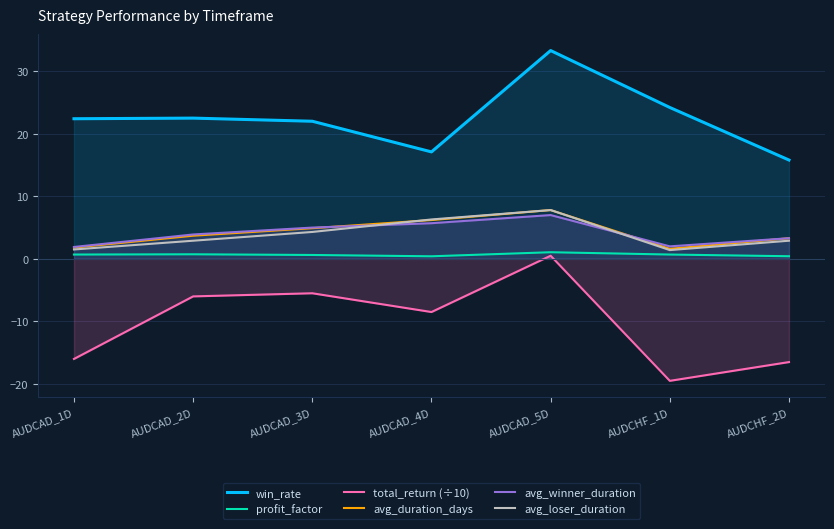

What are all the series names shown in the legend?

win_rate, profit_factor, total_return (÷10), avg_duration_days, avg_winner_duration, avg_loser_duration